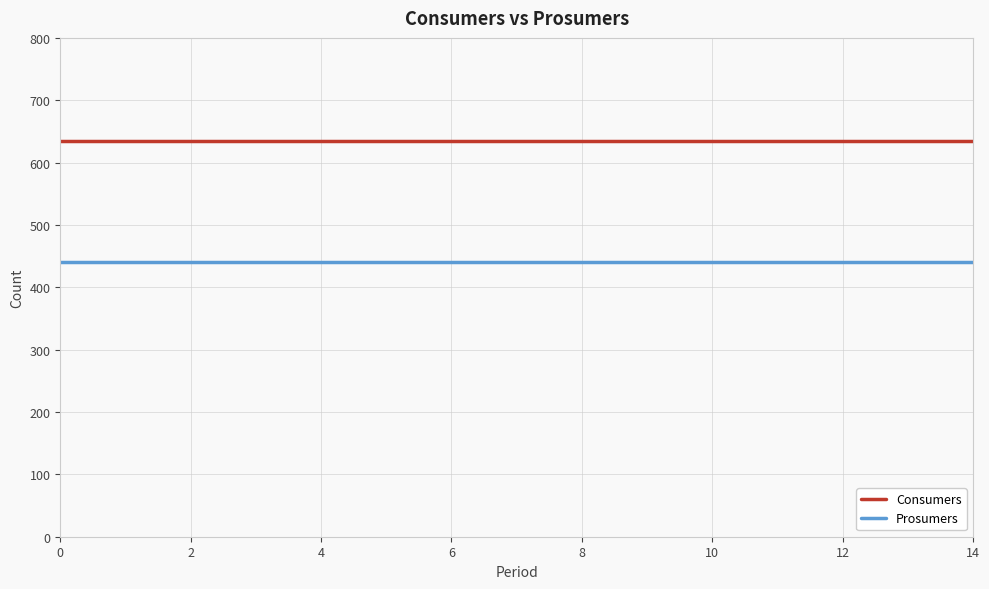

Which series has the largest total across all categories?

Consumers